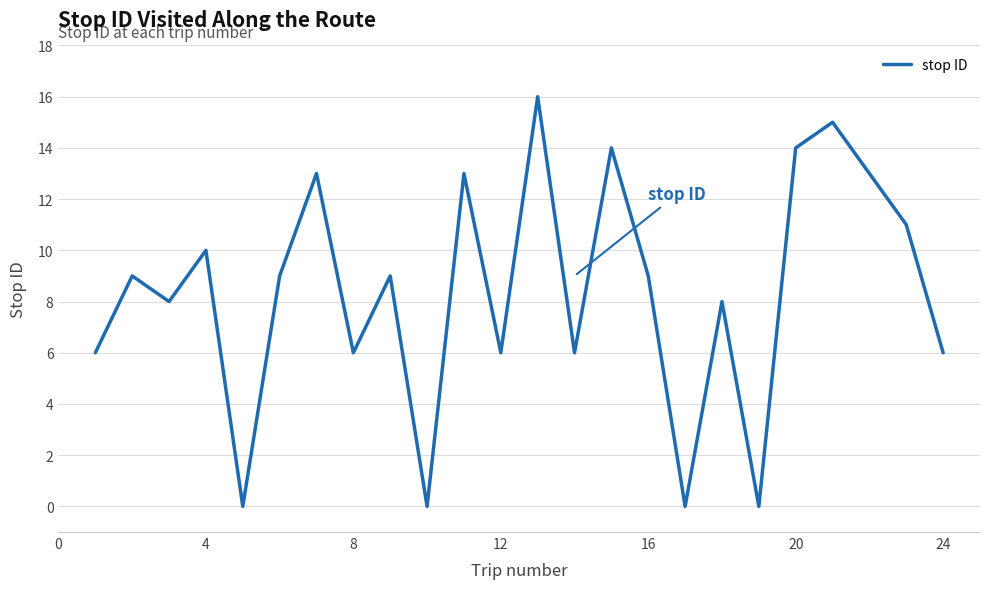

What is the maximum value shown in the chart?

16